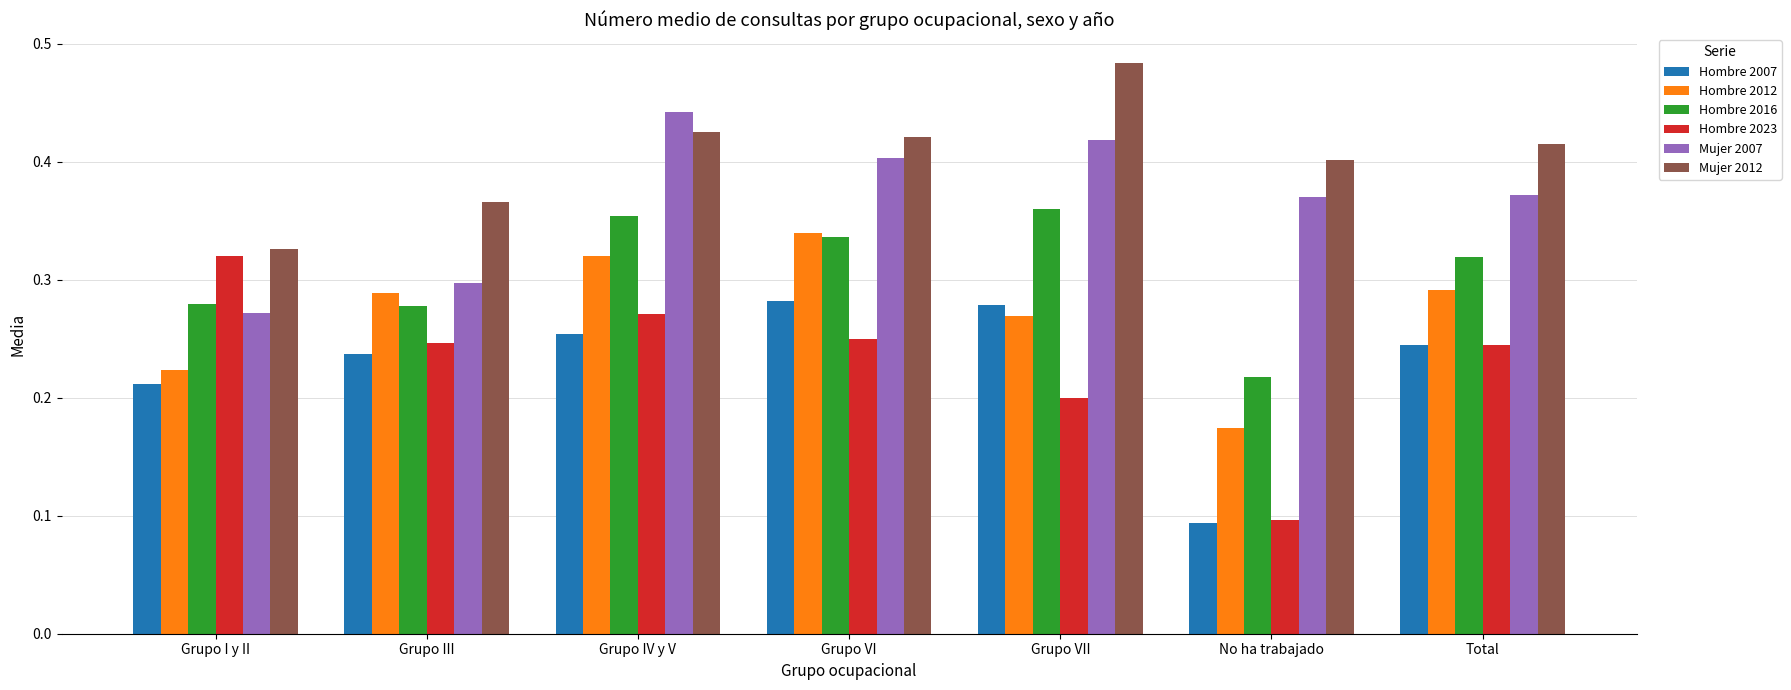

Are the bars grouped side by side (vs. stacked)?

Yes